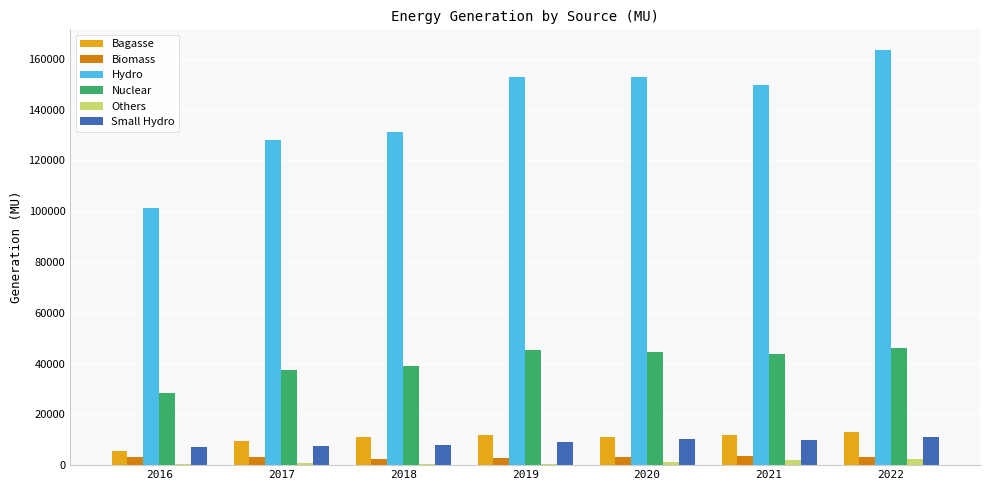

Which series has the largest total across all categories?

Hydro